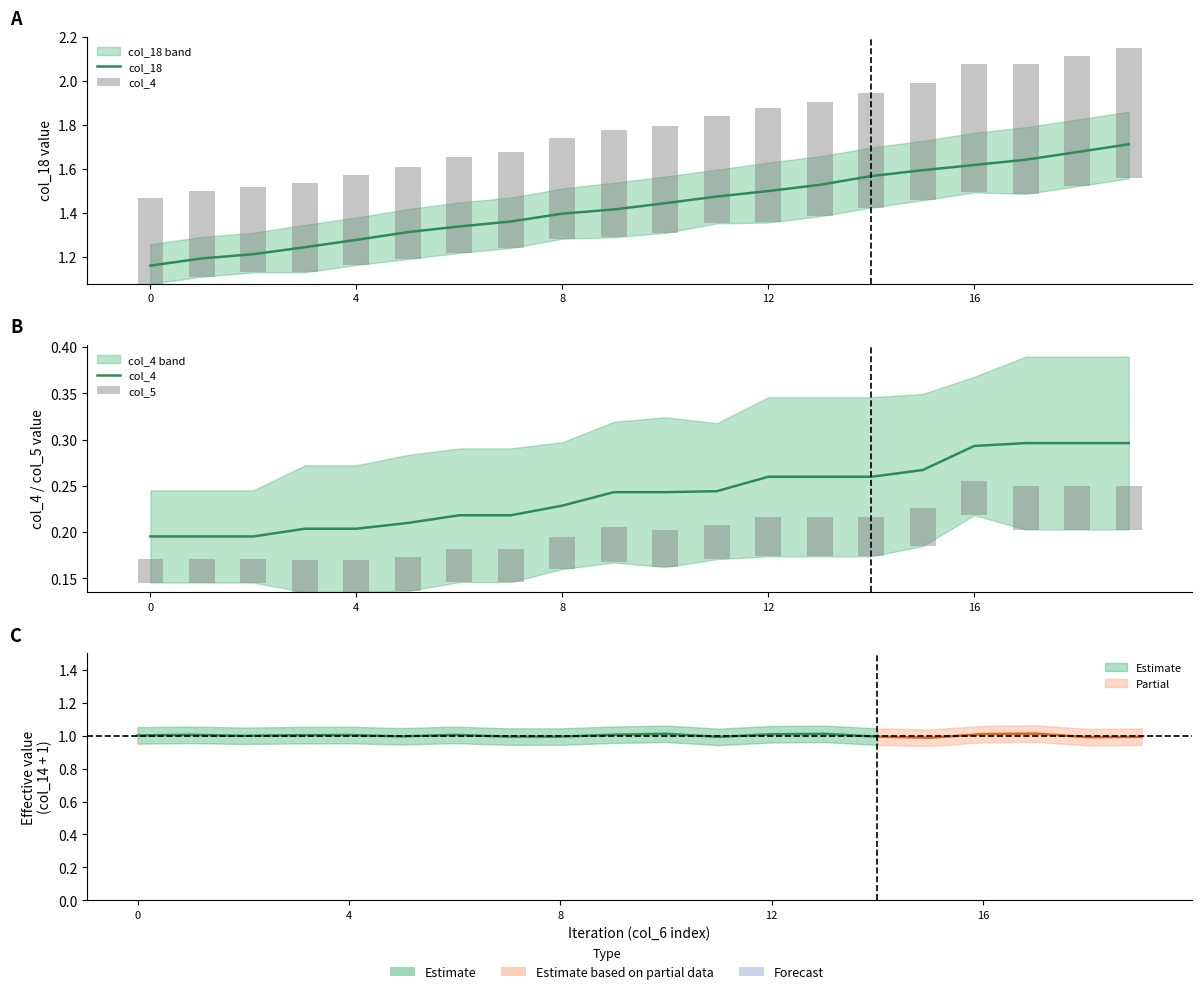

Count the col_18 values in the range 1 to 2.

20